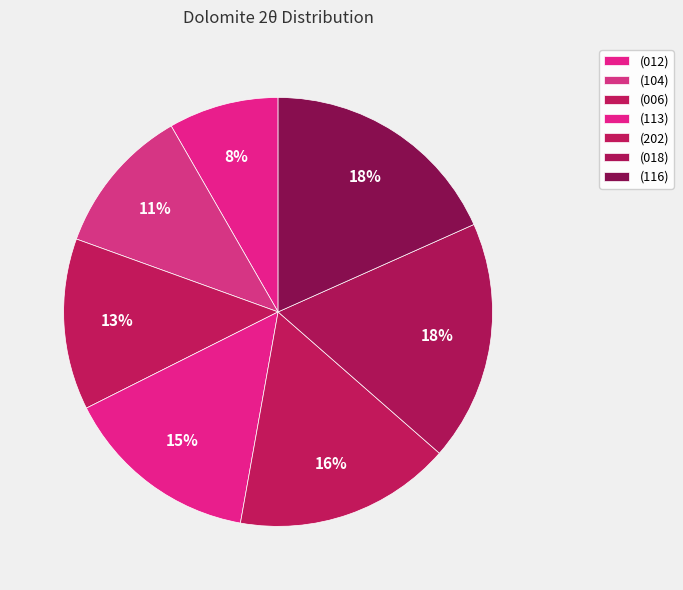

How many slices are in this pie chart?

7